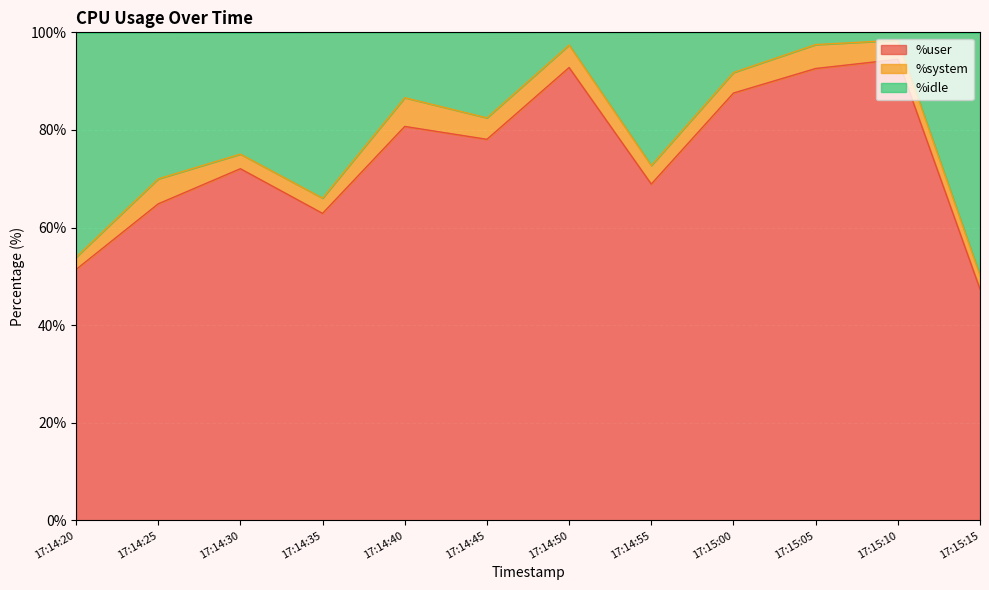

What is the minimum value for %user?

47.4